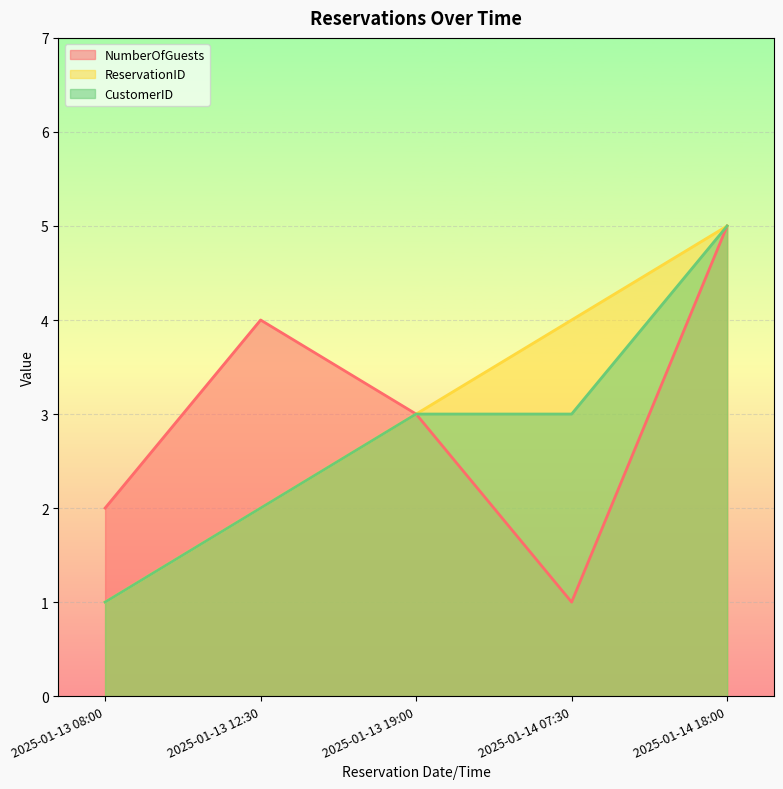

How many lines are shown in the chart?

3